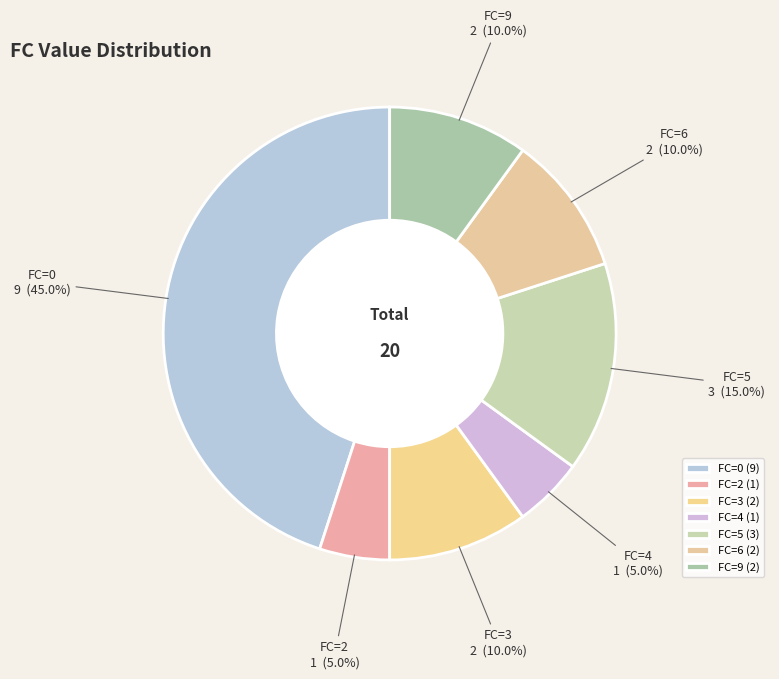

Does FC=3 account for over 50% of the chart?

No